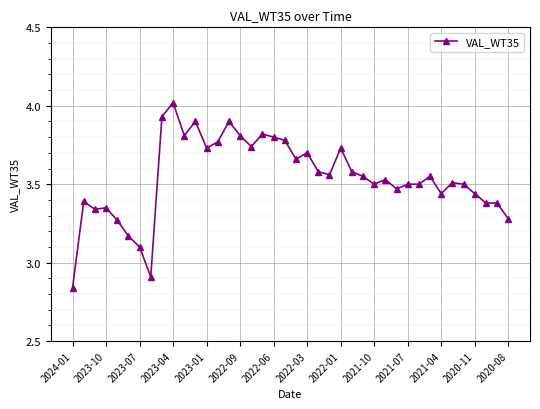

What is the difference between the second highest and minimum values?

1.1